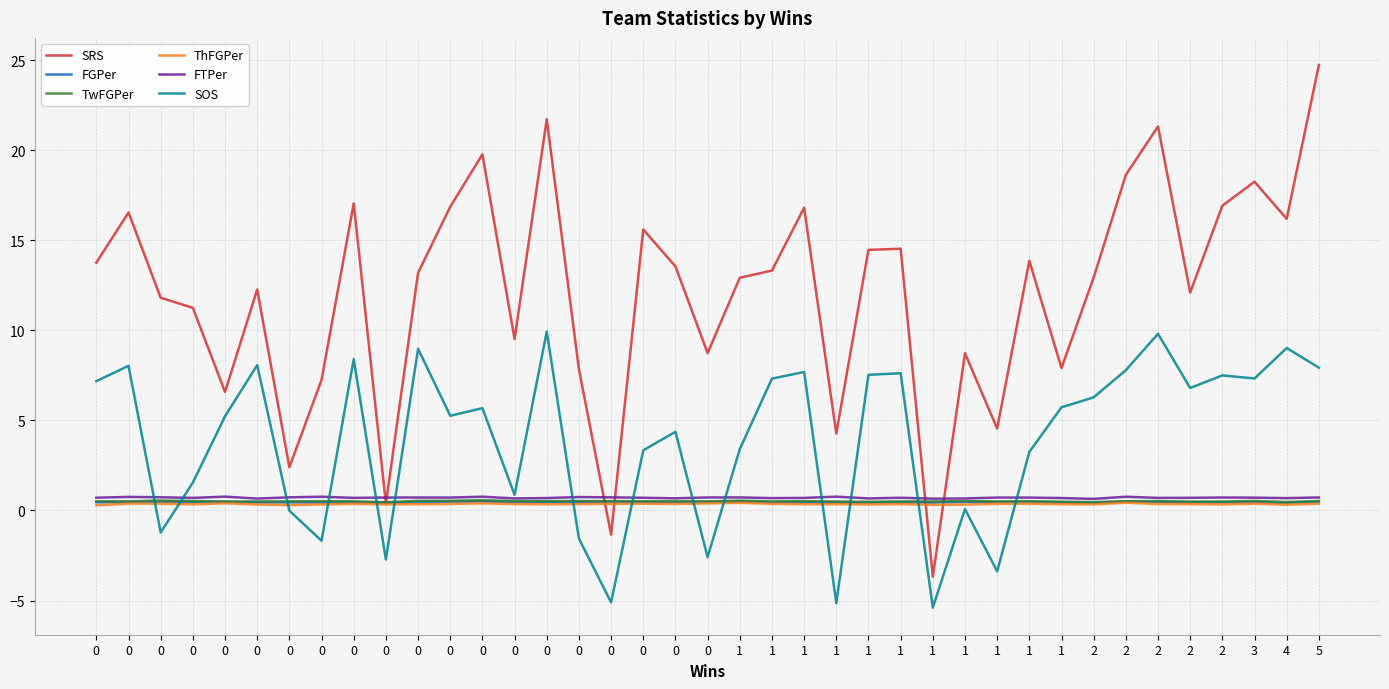

What is the value of the FGPer point at the 31st from the left?

0.5